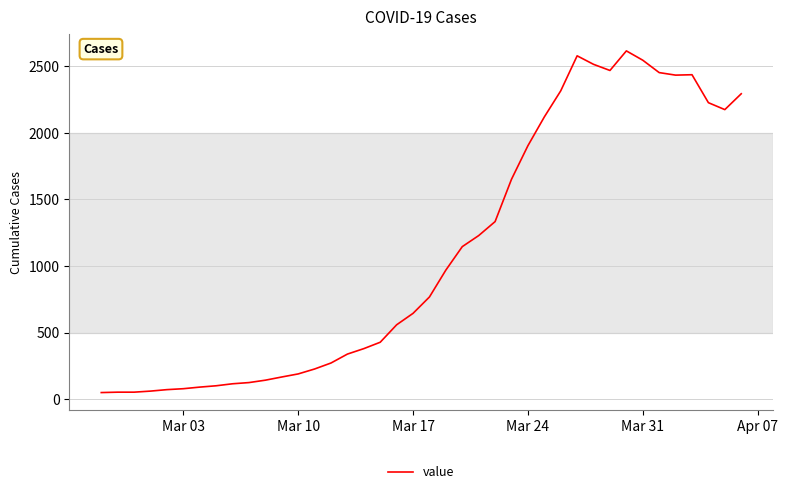

What is the difference between the maximum and minimum values?

2566